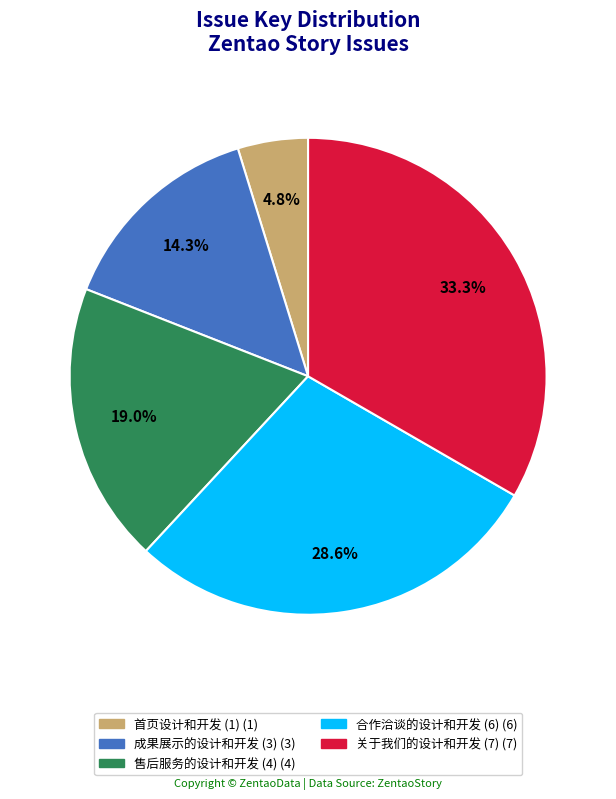

What is the largest slice in the pie chart?

关于我们的设计和开发 (7)